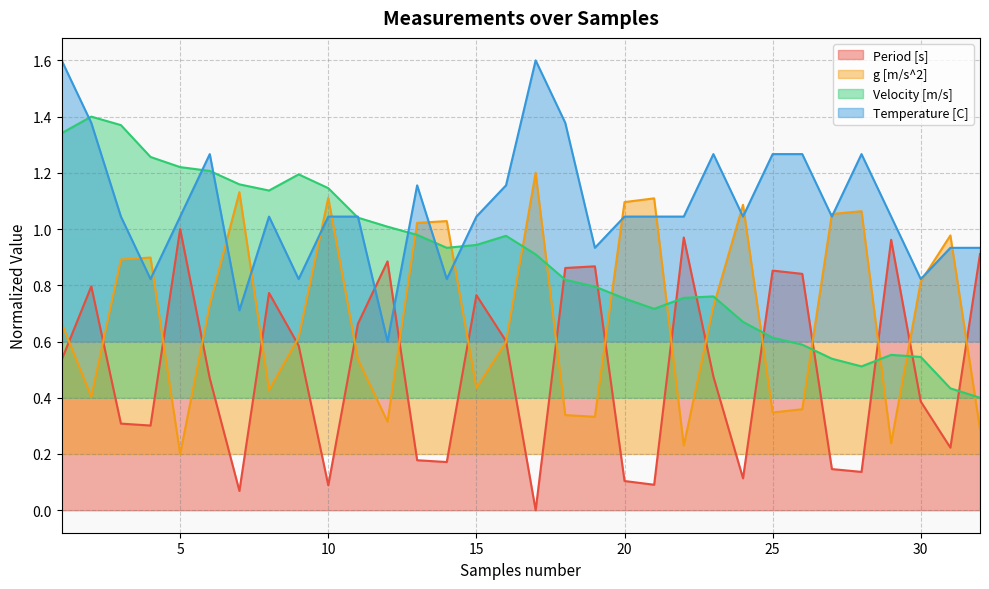

Reading left to right, what are all the values shown in this chart?

Period [s]: 0.5	0.8	0.3	0.3	1.0	0.5	0.1	0.8	0.6	0.1	0.7	0.9	0.2	0.2	0.8	0.6	0.0	0.9	0.9	0.1	0.1	1.0	0.5	0.1	0.9	0.8	0.1	0.1	1.0	0.4	0.2	0.9
g [m/s^2]: 0.7	0.4	0.9	0.9	0.2	0.7	1.1	0.4	0.6	1.1	0.5	0.3	1.0	1.0	0.4	0.6	1.2	0.3	0.3	1.1	1.1	0.2	0.7	1.1	0.3	0.4	1.1	1.1	0.2	0.8	1.0	0.3
Velocity [m/s]: 1.3	1.4	1.4	1.3	1.2	1.2	1.2	1.1	1.2	1.1	1.0	1.0	1.0	0.9	0.9	1.0	0.9	0.8	0.8	0.8	0.7	0.8	0.8	0.7	0.6	0.6	0.5	0.5	0.6	0.5	0.4	0.4
Temperature [C]: 1.6	1.4	1.0	0.8	1.0	1.3	0.7	1.0	0.8	1.0	1.0	0.6	1.2	0.8	1.0	1.2	1.6	1.4	0.9	1.0	1.0	1.0	1.3	1.0	1.3	1.3	1.0	1.3	1.0	0.8	0.9	0.9